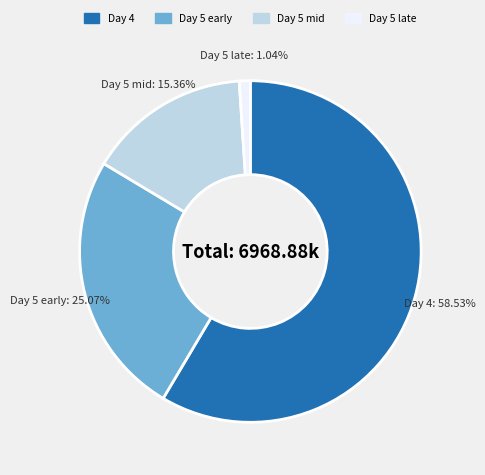

Is there any slice that represents more than half of the pie?

Yes